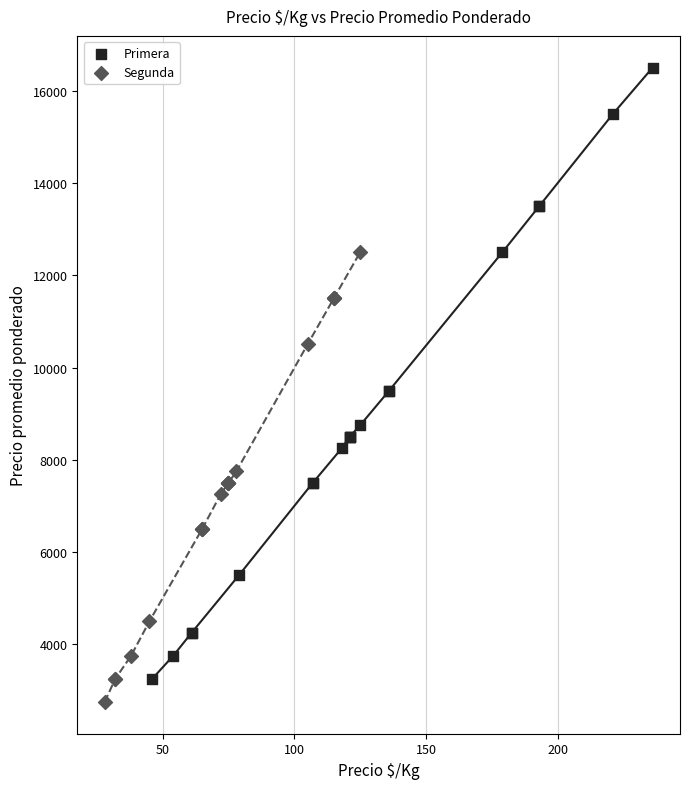

Which series reaches the maximum Y coordinate?

Primera